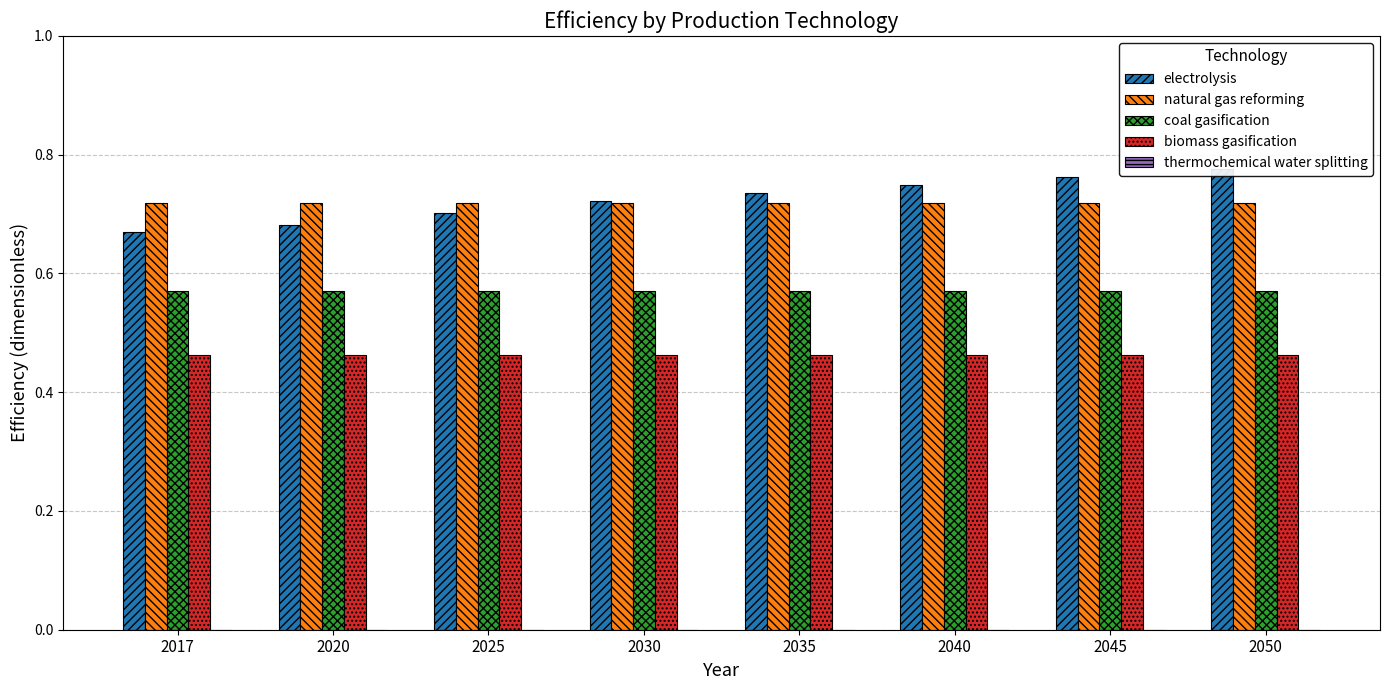

Reading left to right, list all the values displayed in this chart.

electrolysis: 0.7	0.7	0.7	0.7	0.7	0.7	0.8	0.8
natural gas reforming: 0.7	0.7	0.7	0.7	0.7	0.7	0.7	0.7
coal gasification: 0.6	0.6	0.6	0.6	0.6	0.6	0.6	0.6
biomass gasification: 0.5	0.5	0.5	0.5	0.5	0.5	0.5	0.5
thermochemical water splitting: 0.0	0.0	0.0	0.0	0.0	0.0	0.0	0.0